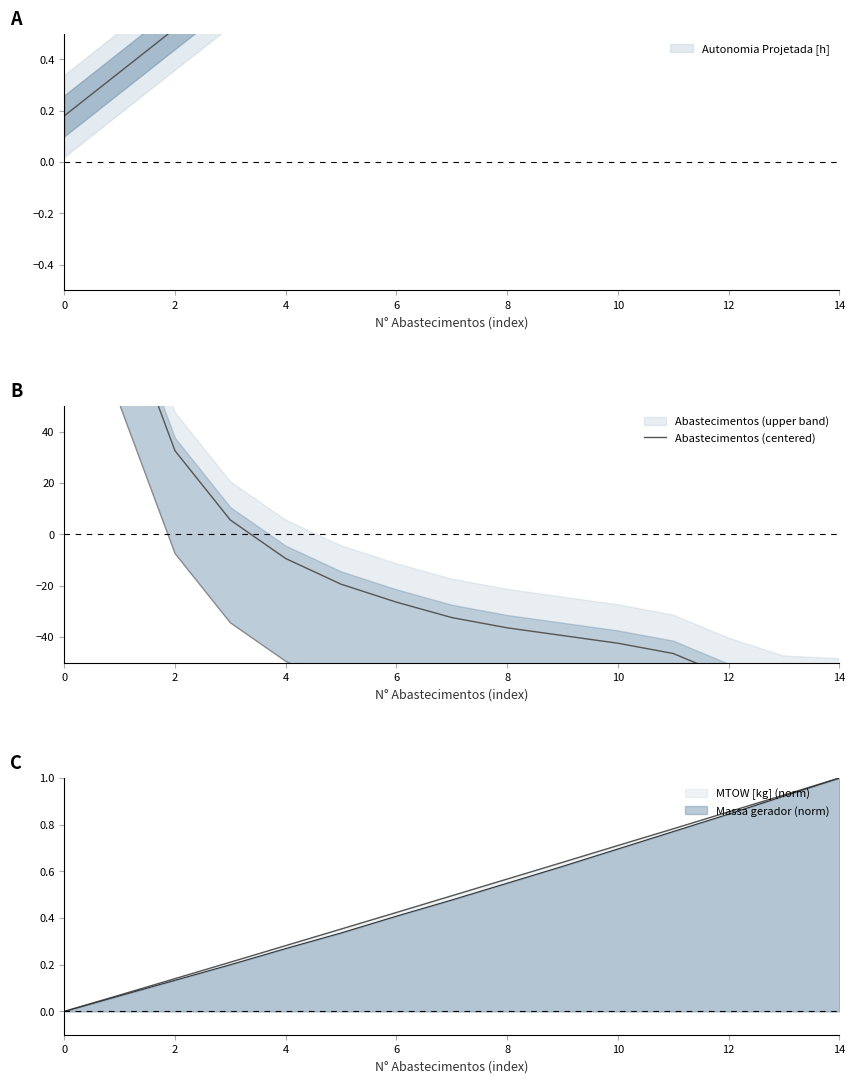

How many values are below -32?

8